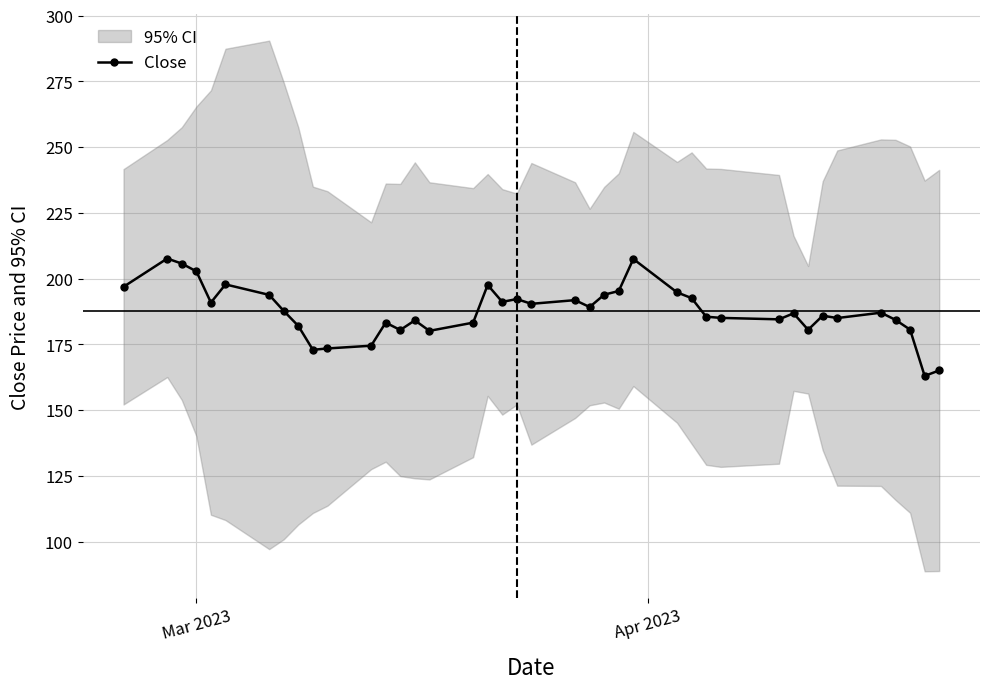

Reading left to right, extract all data points from this chart.

196.9	207.6	205.7	202.8	190.9	197.8	193.8	187.7	182.0	172.9	173.4	174.5	183.3	180.4	184.1	180.1	183.2	197.6	191.2	192.2	190.4	191.8	189.2	193.9	195.3	207.5	194.8	192.6	185.5	185.1	184.5	186.8	180.5	185.9	185.0	187.0	184.3	180.6	163.0	165.1